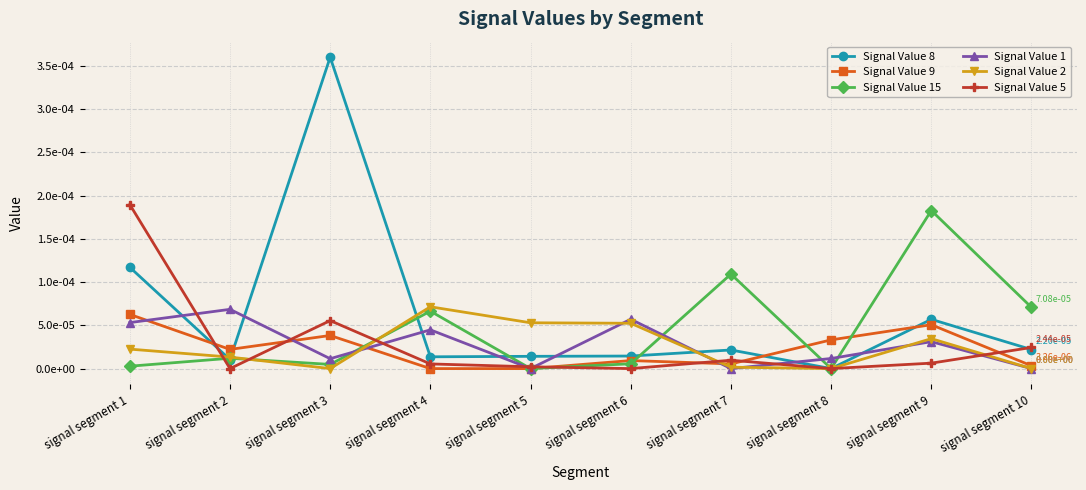

The Signal Value 8 series shows 0.0 at signal segment 6. True or false?

False